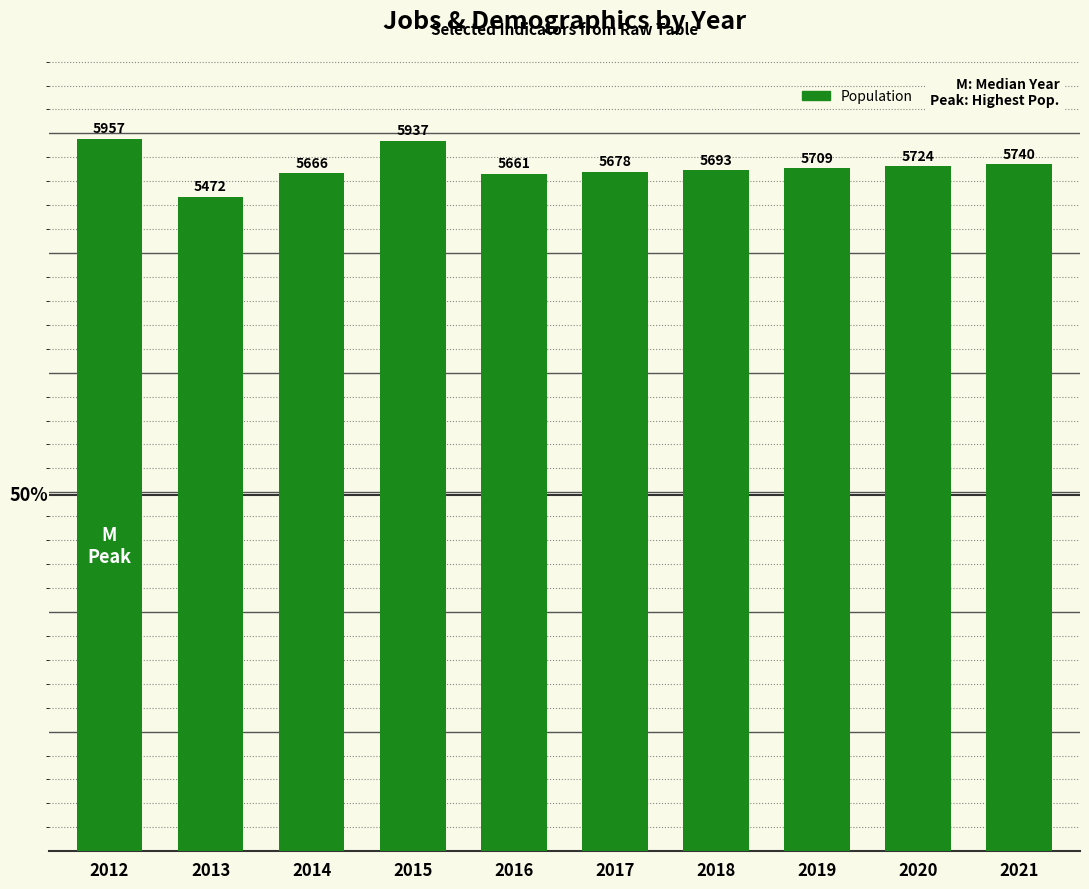

The chart shows a value of 2318 at 2017. True or false?

False